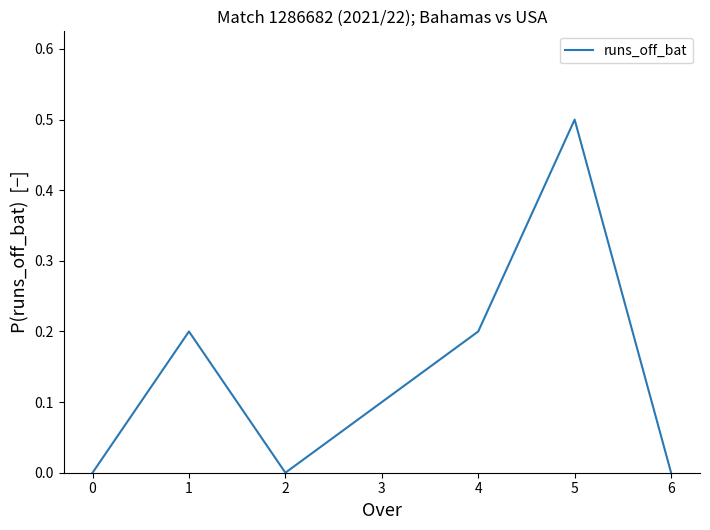

What is the approximate value at 3?

0.1